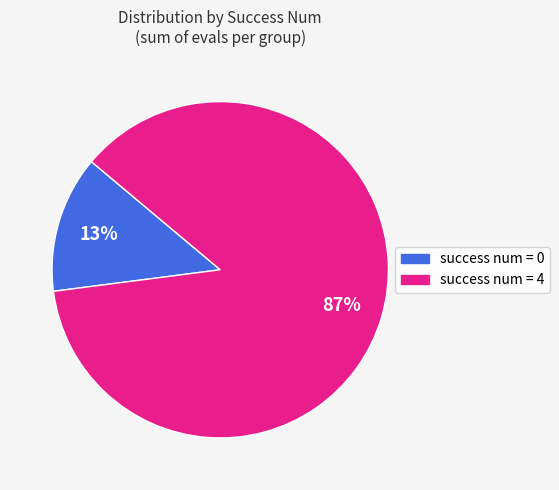

Which has a higher value, success num = 0 or success num = 4?

success num = 4